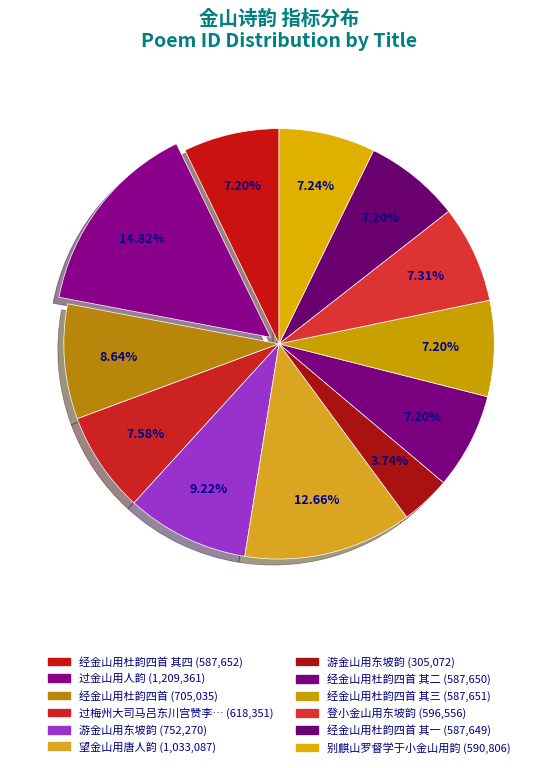

Rank the categories by value from lowest to highest.

游金山用东坡韵, 经金山用杜韵四首 其一, 经金山用杜韵四首 其二, 经金山用杜韵四首 其三, 经金山用杜韵四首 其四, 别麒山罗督学于小金山用韵, 登小金山用东坡韵, 过梅州大司马吕东川宫赞李二何载酒江间望梅州金山用东老韵, 经金山用杜韵四首, 游金山用东坡韵, 望金山用唐人韵, 过金山用人韵